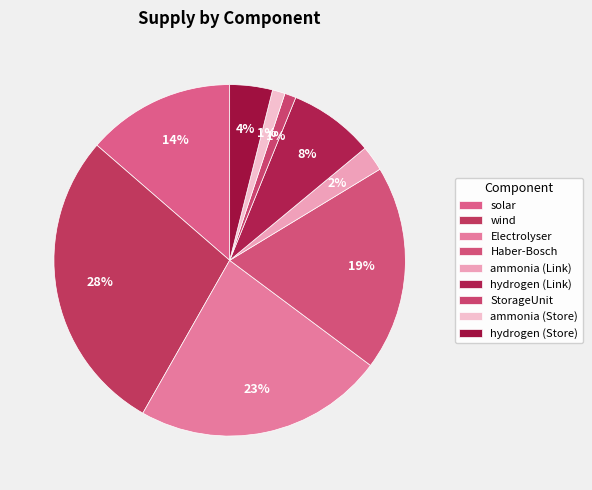

What percentage is the Electrolyser slice, to the nearest percent?

23%